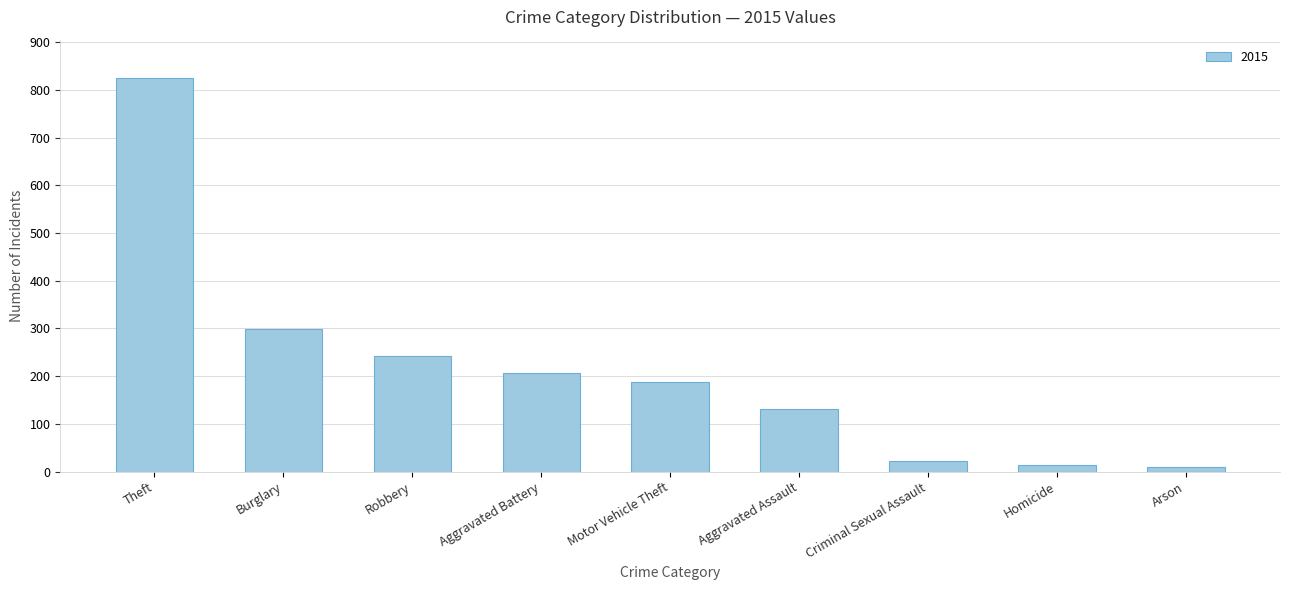

What position from the right is Motor Vehicle Theft?

5